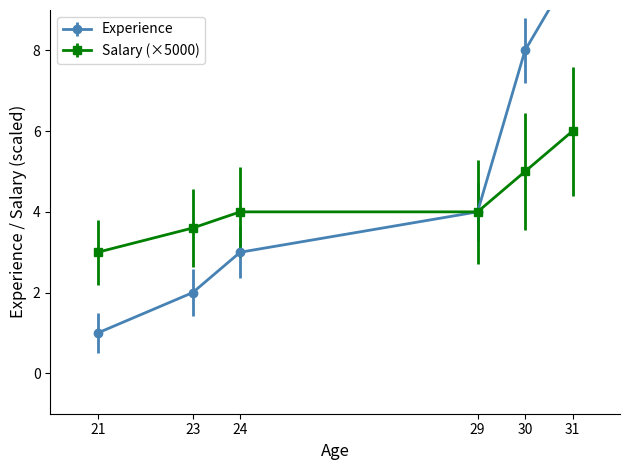

Reading left to right, list all the values displayed in this chart.

Experience: 1.0	2.0	3.0	4.0	8.0	10.0
Salary: 3.0	3.6	4.0	4.0	5.0	6.0